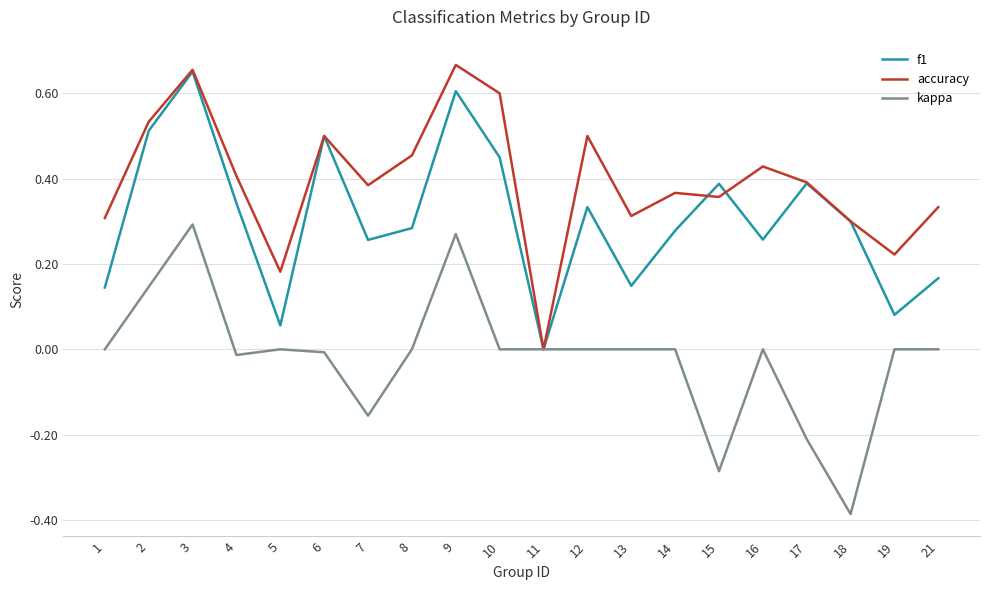

What are all the series names shown in the legend?

f1, accuracy, kappa